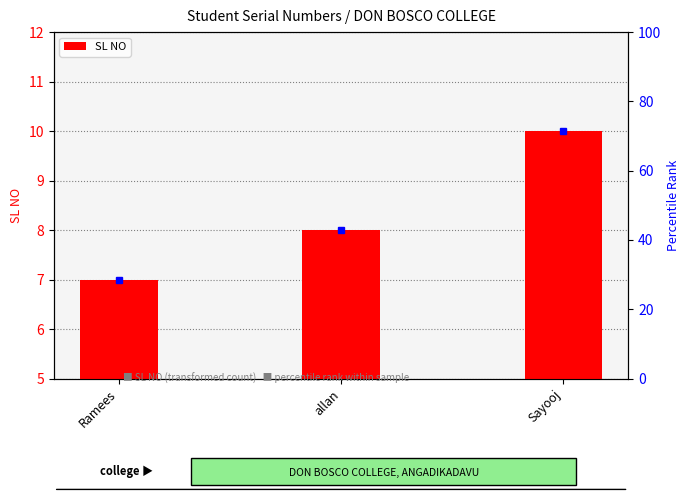

How many series are shown in this chart?

1